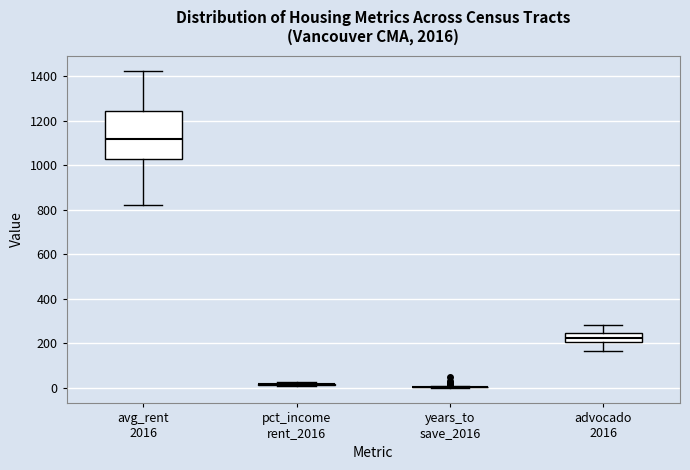

Which box is the tallest, from its lower edge to its upper edge?

avg_rent 2016